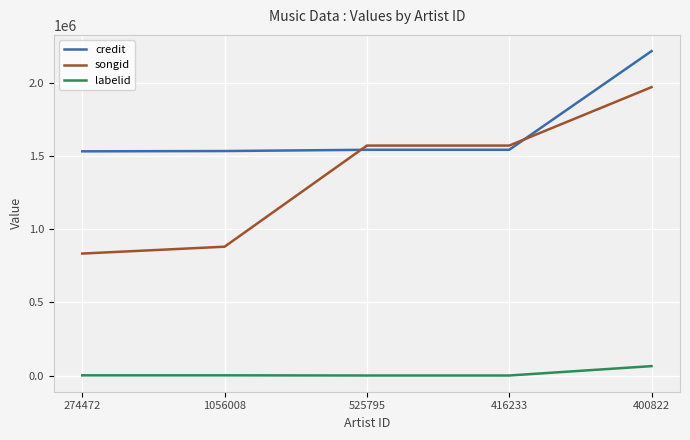

The songid series shows 2441662 at 416233. True or false?

False